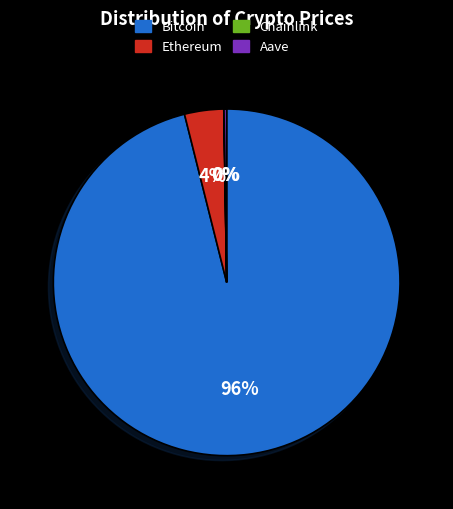

To the nearest percent, what portion does Ethereum represent?

4%